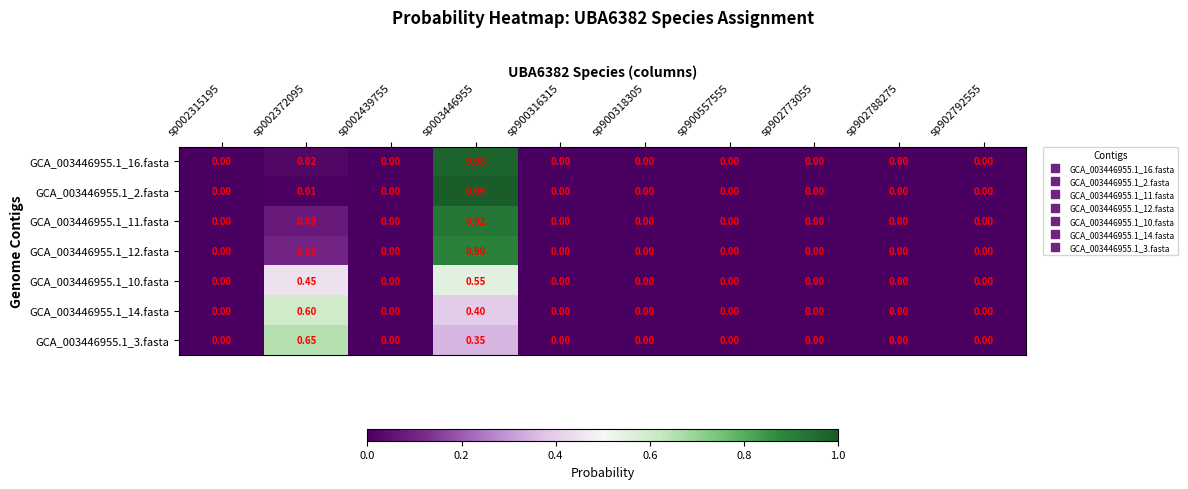

How many positive values does the GCA_003446955.1_10.fasta series have?

2